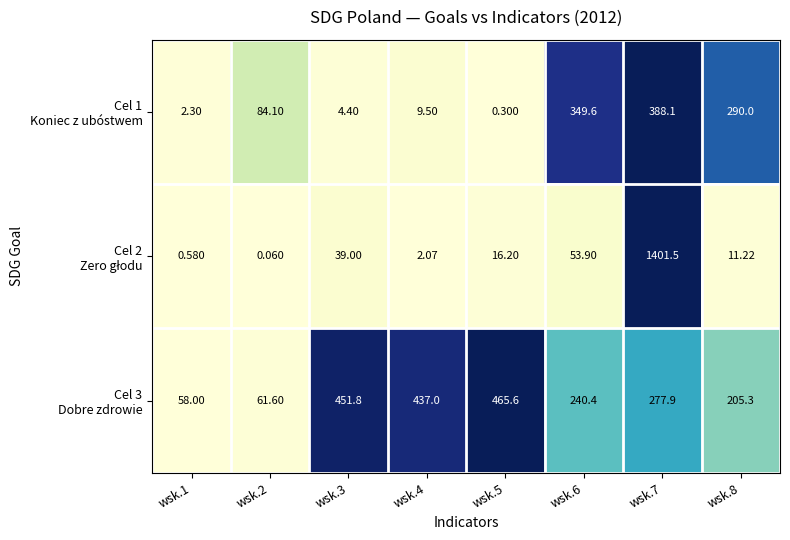

How many distinct data groups are displayed?

3